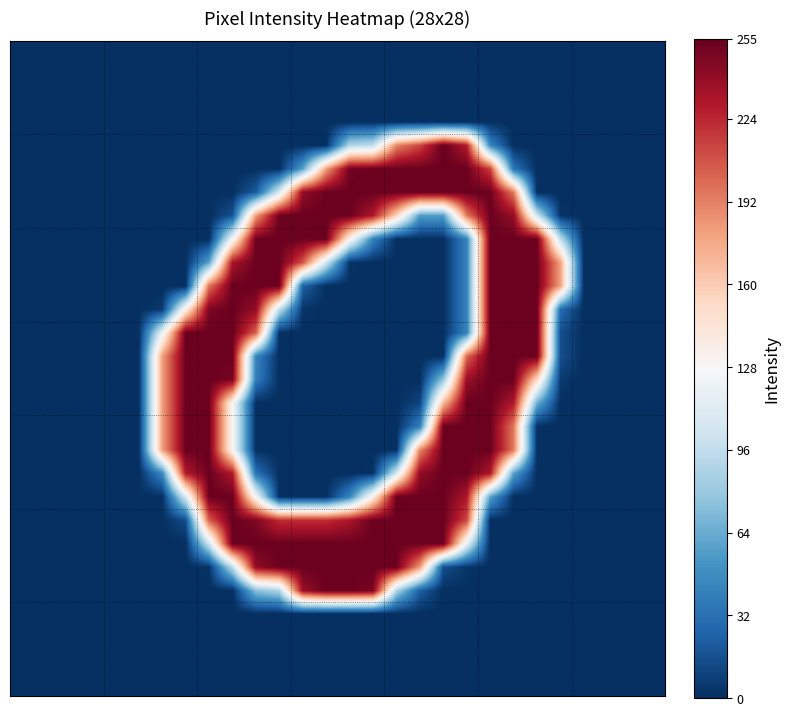

Count the number of categories in the chart.

28